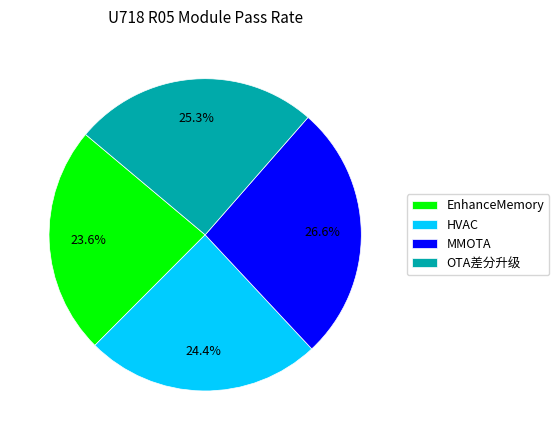

What percentage is the HVAC slice, to the nearest percent?

24%